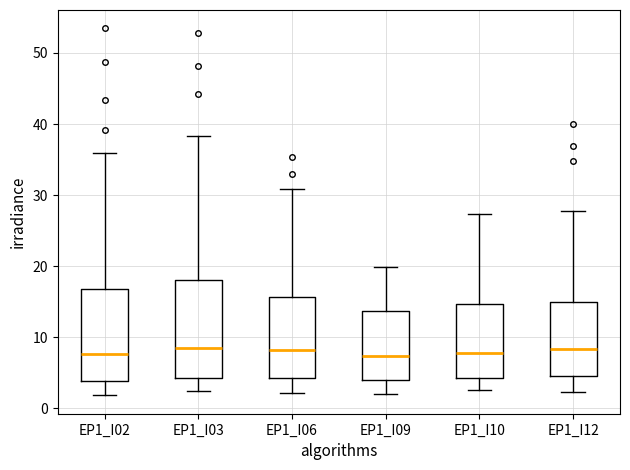

Where is the lower edge of the box for EP1_I09 on the y-axis? The values are not printed on the chart, so give them approximately, as read against the axis.

4